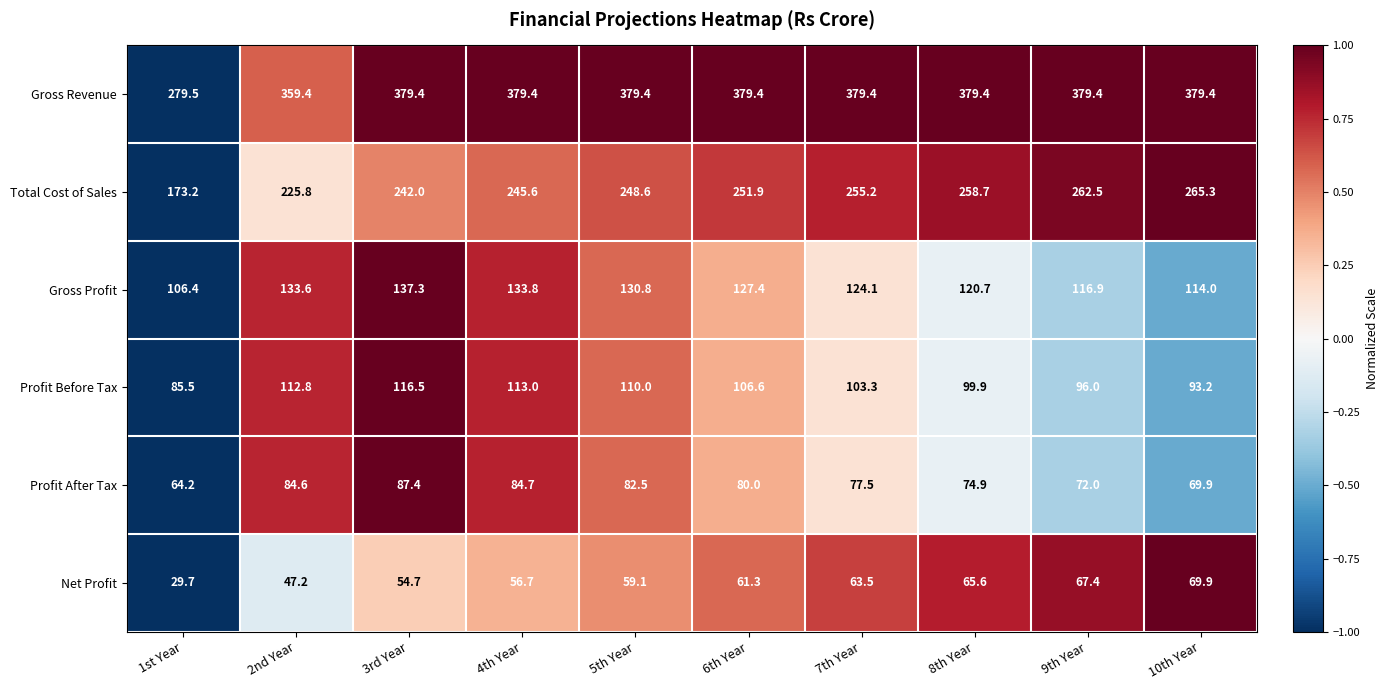

What is the difference between the maximum and minimum values in the Net Profit series?

40.2